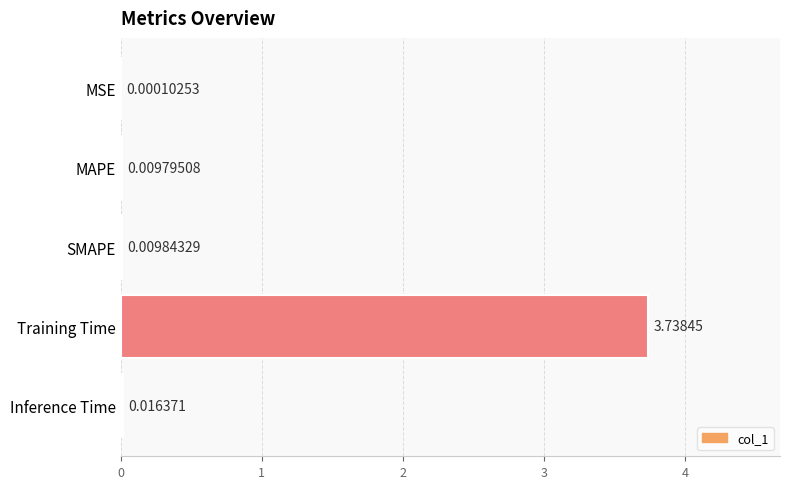

What is the sum of the values at Inference Time and Training Time?

3.8